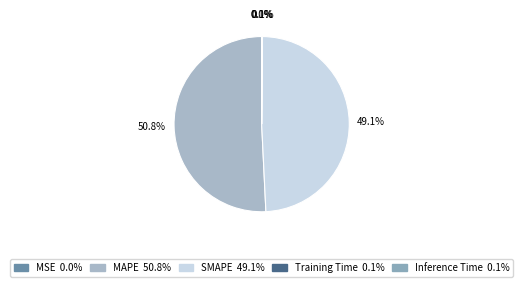

Is there any slice that represents more than half of the pie?

Yes